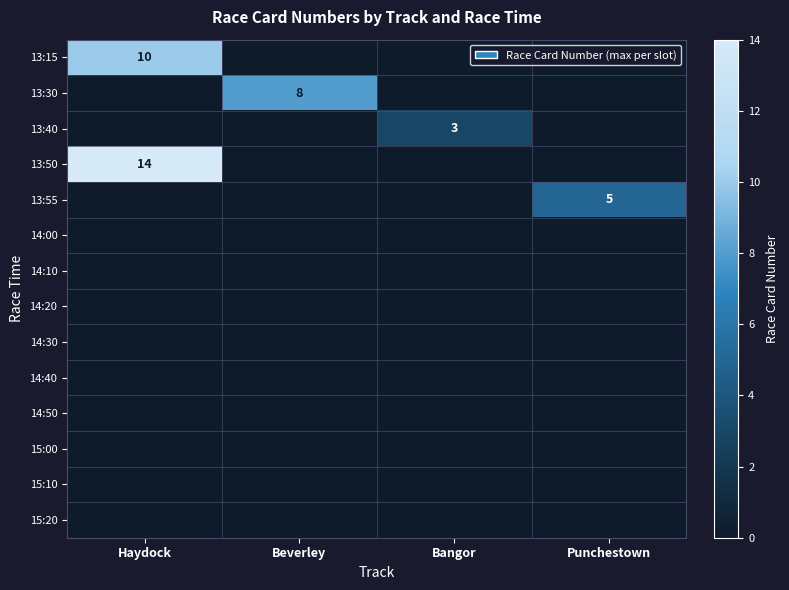

At which category is the sum across all series the highest?

Haydock